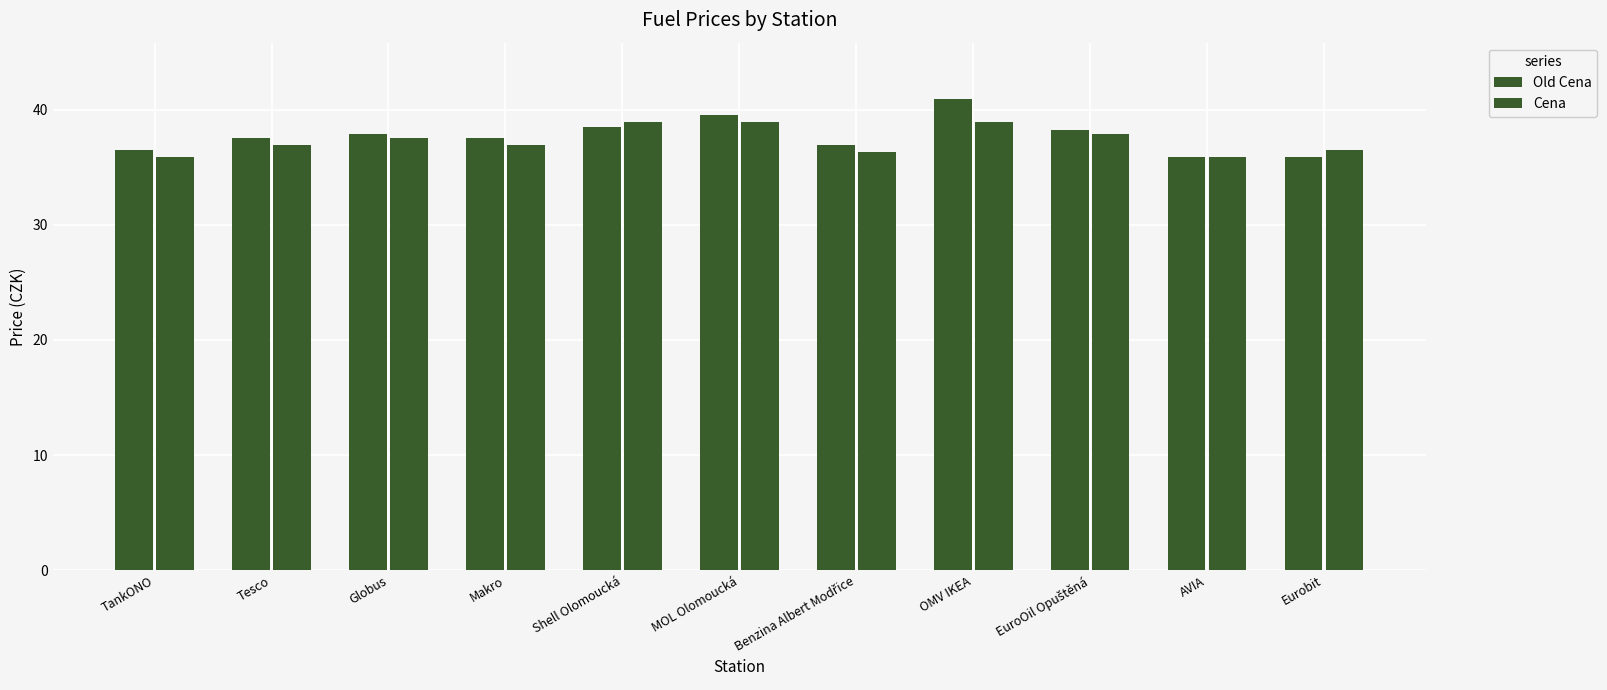

Which series has the largest total across all categories?

Old Cena